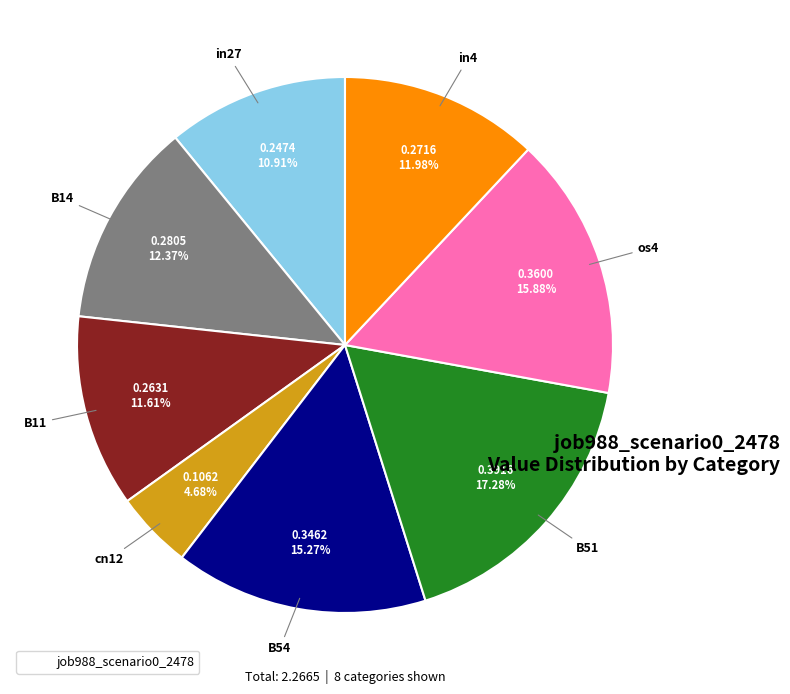

Is there a majority slice in this chart?

No